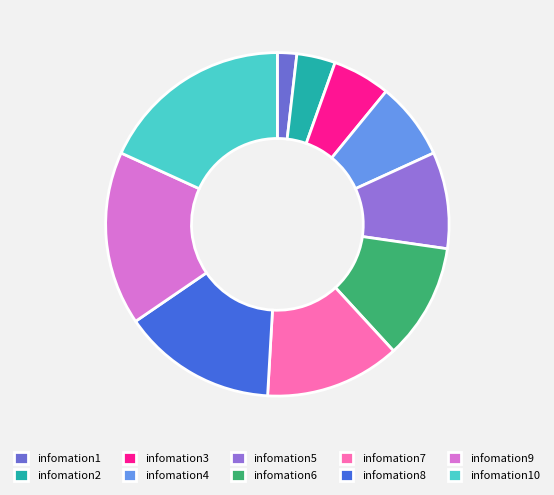

Approximately how many times larger is the value at infomation7 compared to infomation3?

2.3